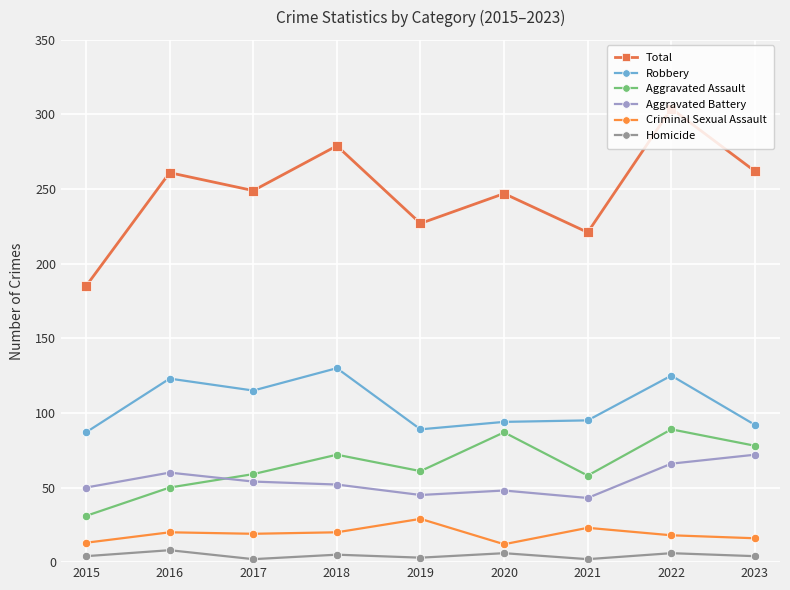

What is the difference between the highest and lowest values at 2021?

219